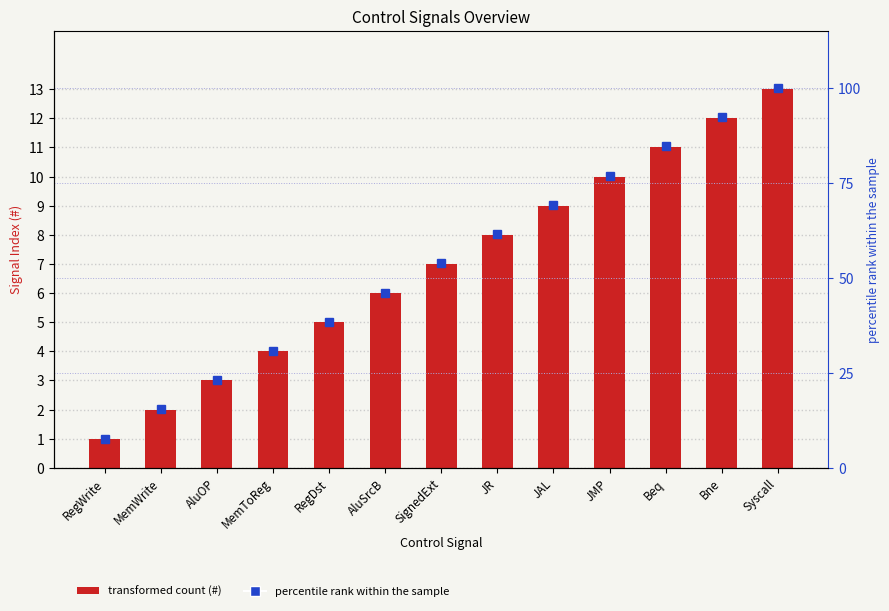

Does the chart contain stacked bars?

No